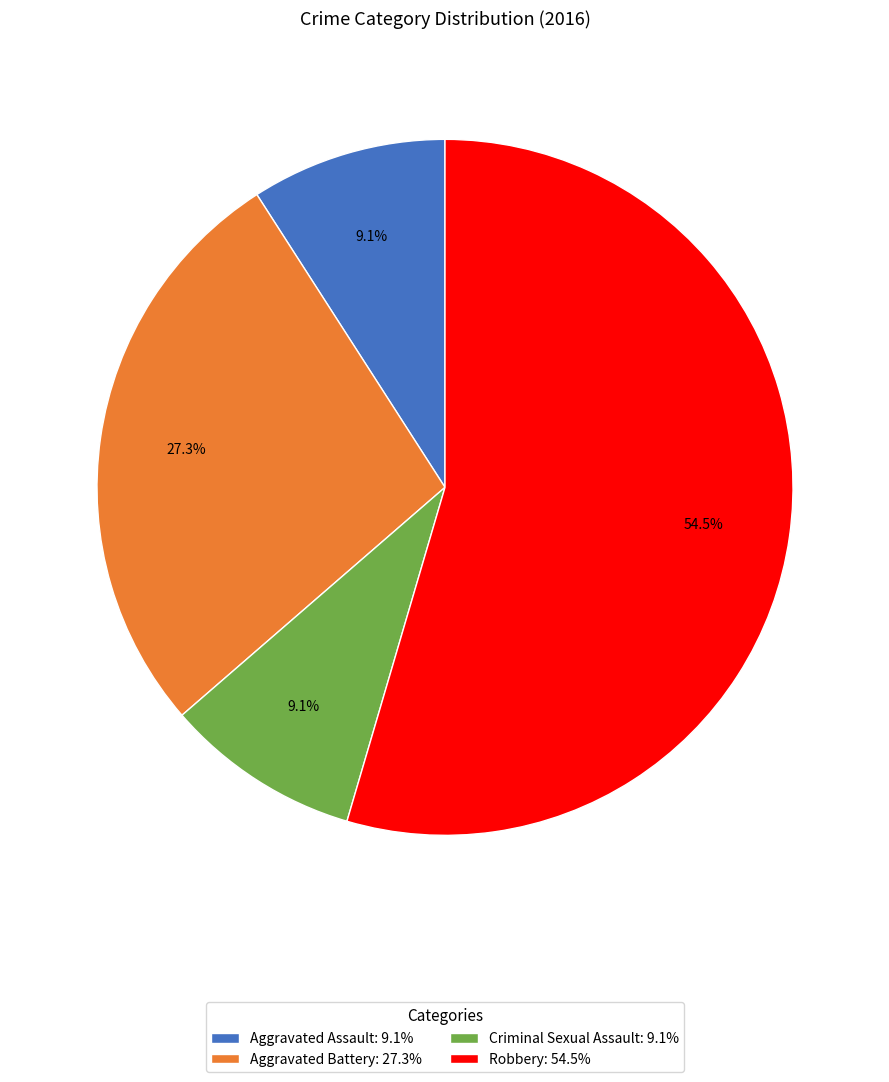

Which has a higher value, Criminal Sexual Assault or Aggravated Battery?

Aggravated Battery